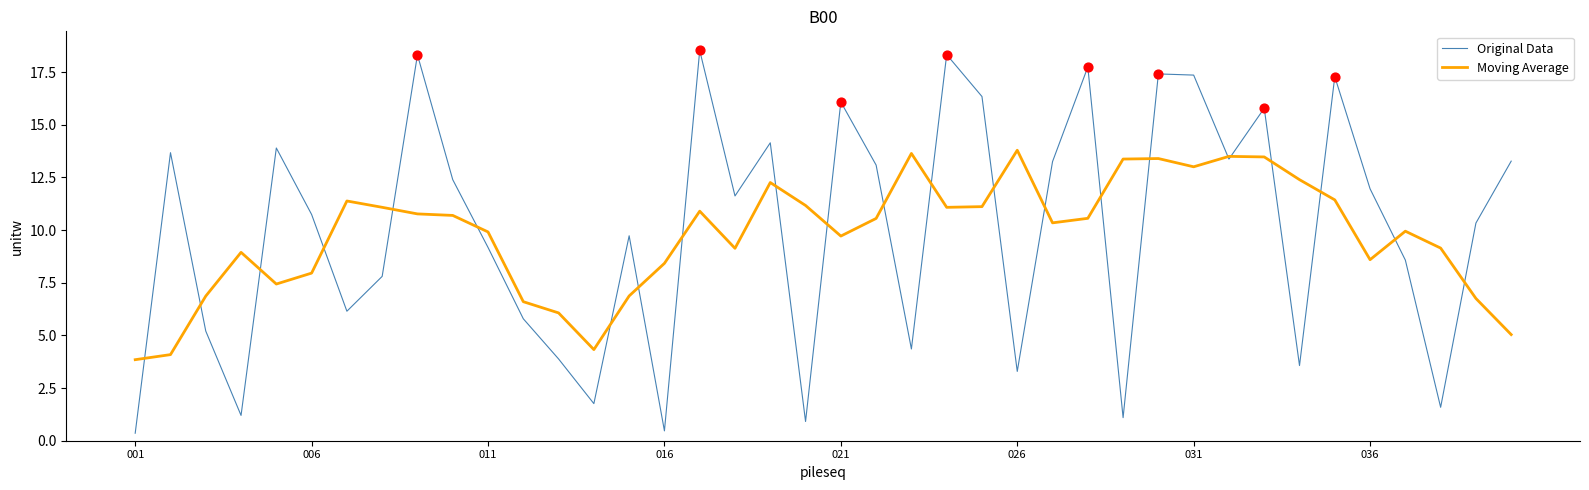

List the series in order of their peak value, lowest first.

Moving Average, Original Data